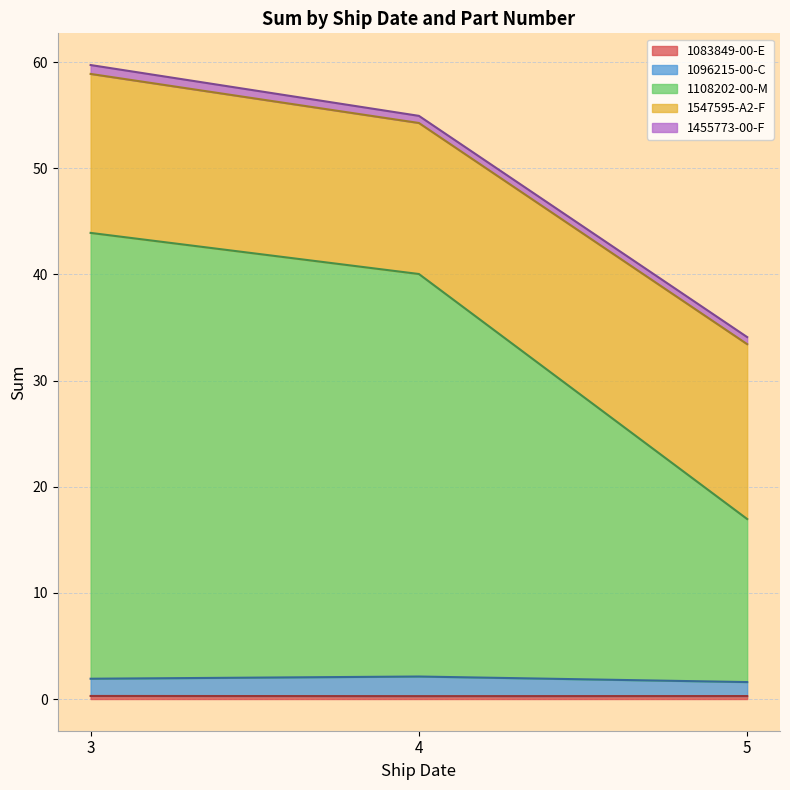

Does the chart display data point markers on the line(s)?

No